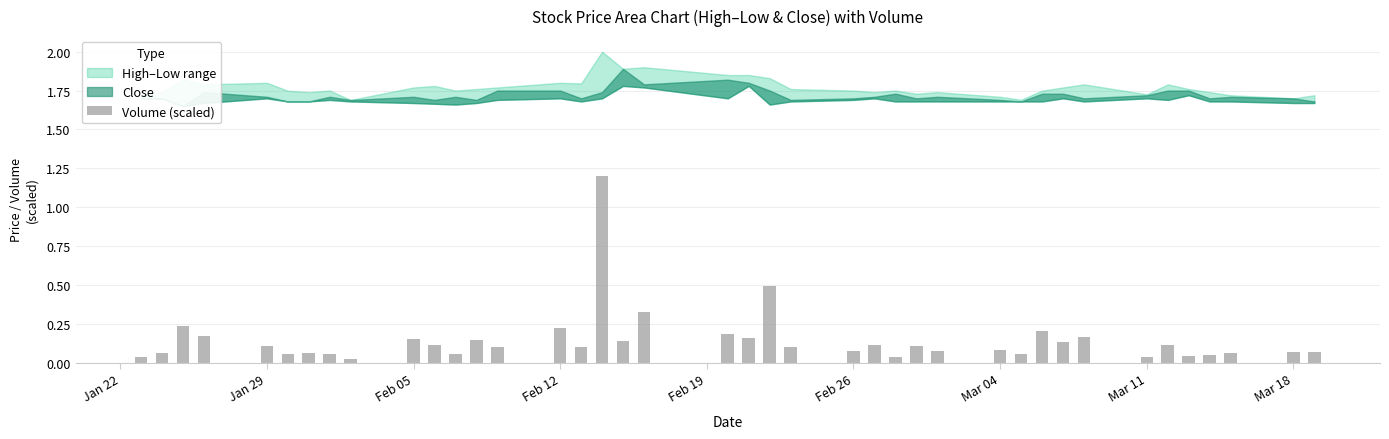

What is the sum of all values?

5.8